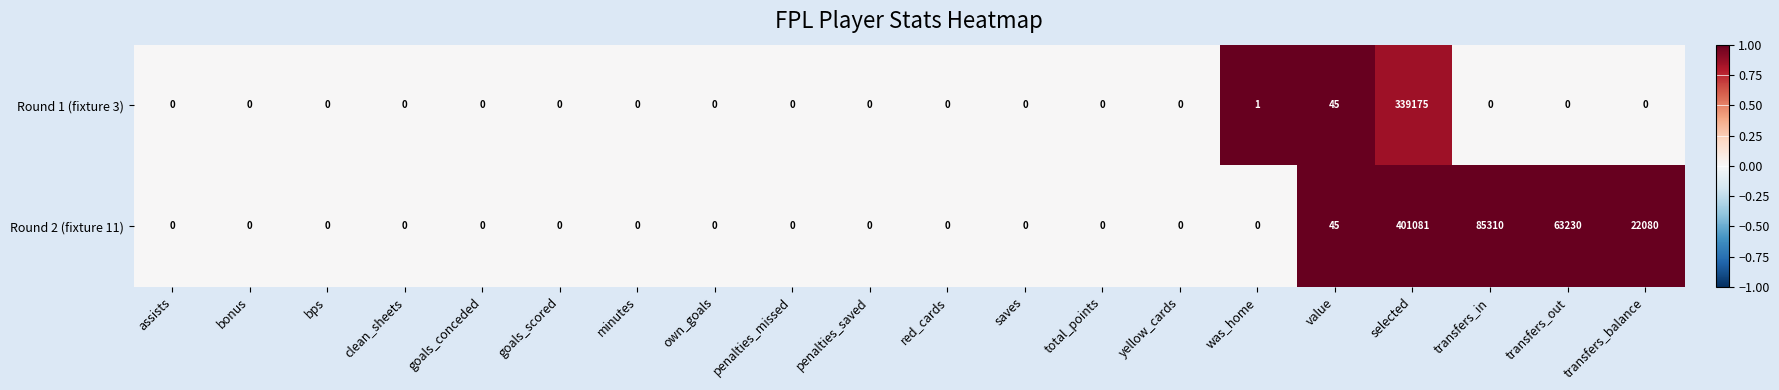

True or false: Round 1 (fixture 3) has a value of 0 at bps.

True